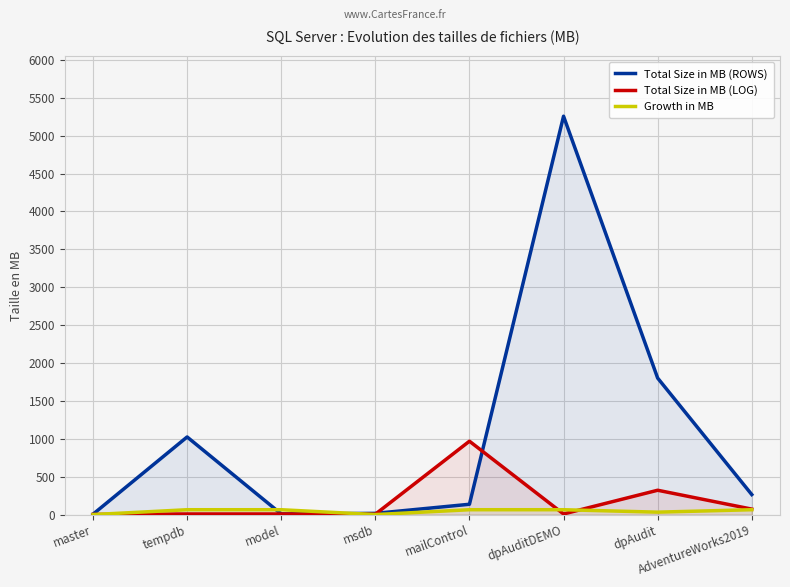

Read the Total Size in MB (ROWS) value at dpAuditDEMO, to the nearest 50.

5250